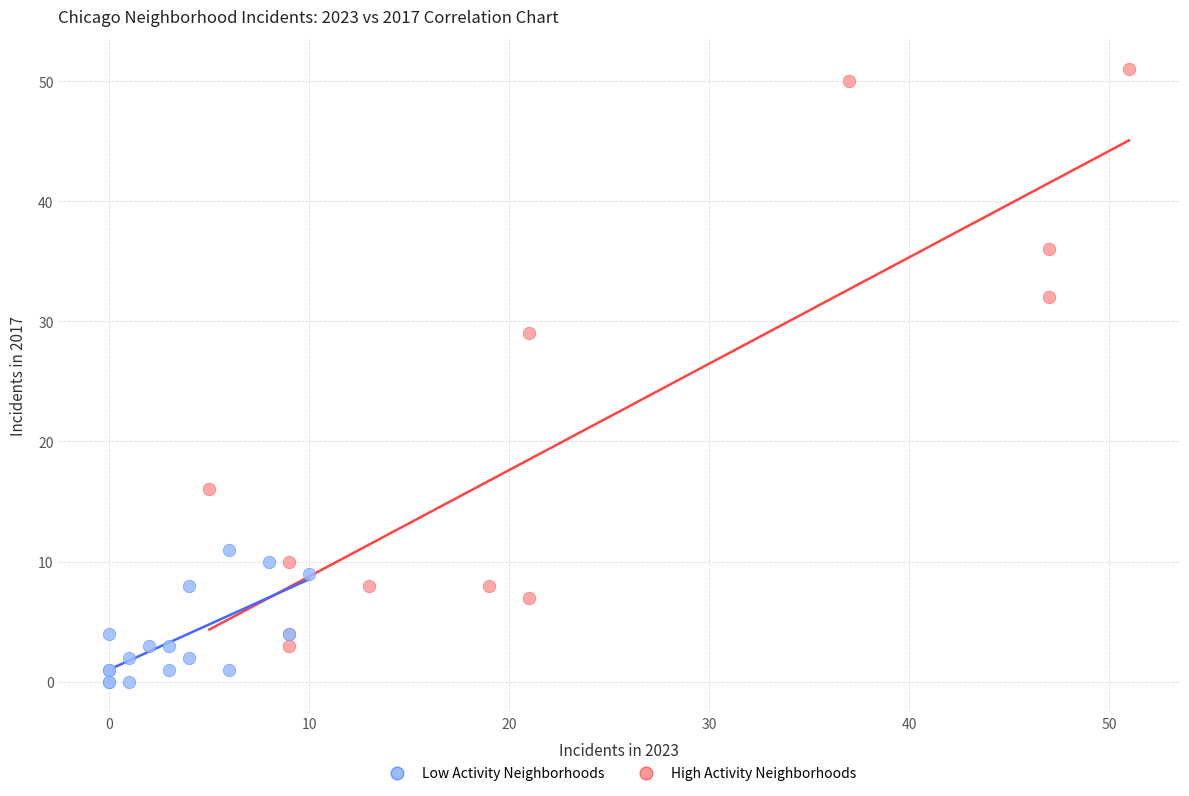

Which series reaches the maximum Y coordinate?

High Activity Neighborhoods